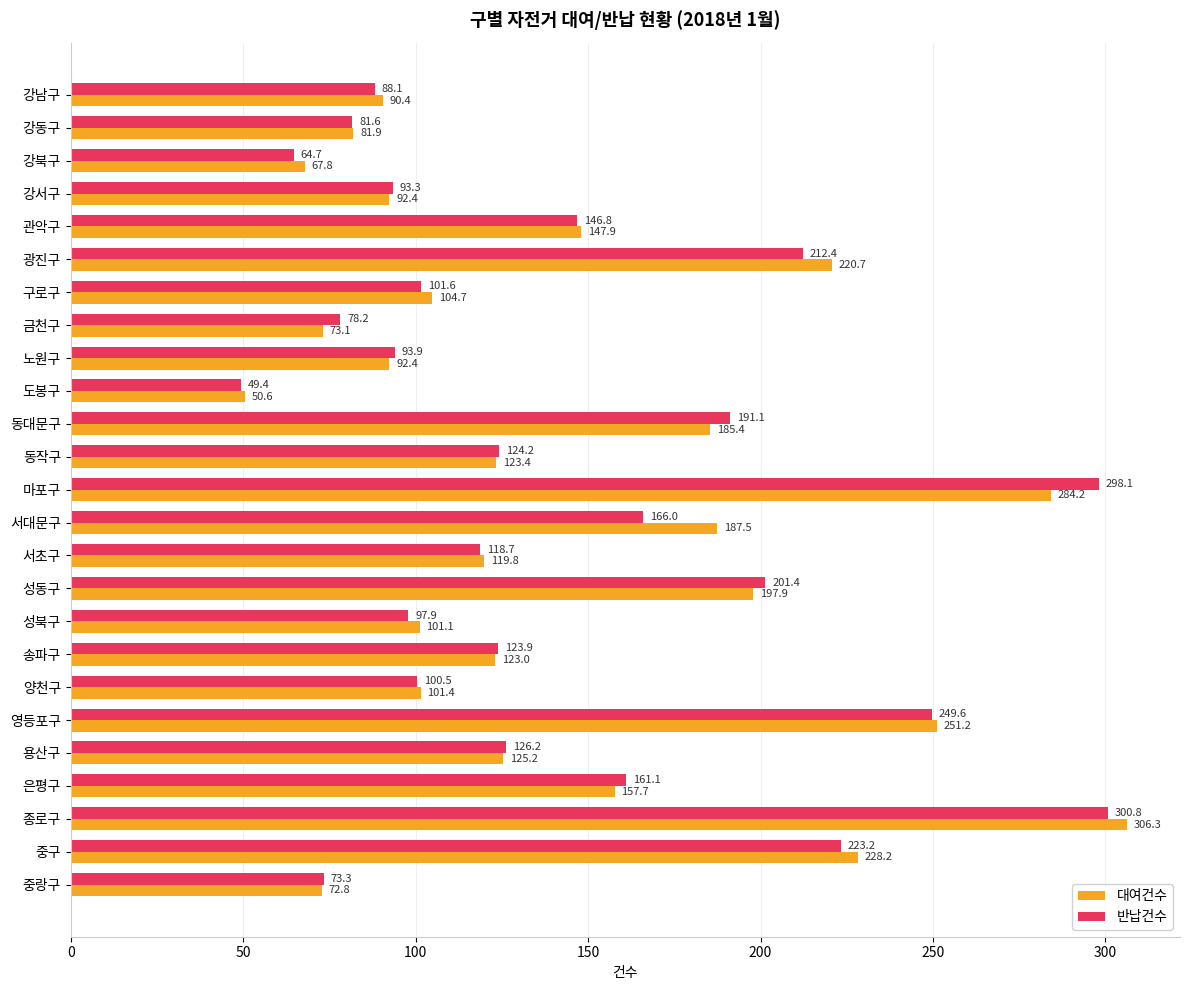

Which series has the widest spread of values?

대여건수